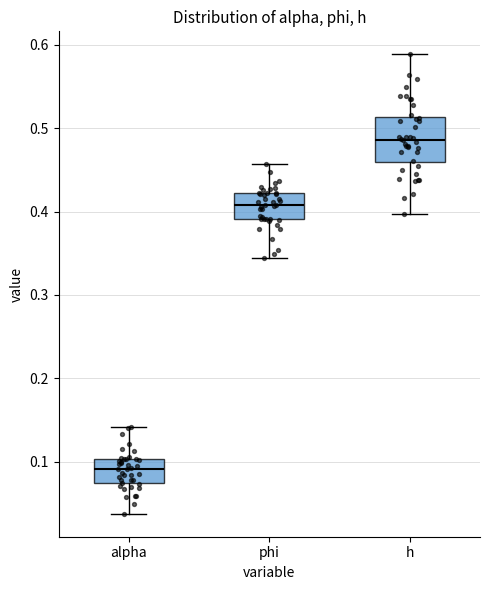

Reading left to right, transcribe this box plot: for each box, give where its median line is, the range the box spans, and where its two whiskers end, as read against the y-axis. The values are not printed on the chart, so give them approximately, as read against the axis.

alpha: median 0.09, box 0.07 to 0.10, whiskers 0.04 to 0.14
phi: median 0.41, box 0.39 to 0.42, whiskers 0.34 to 0.46
h: median 0.49, box 0.46 to 0.51, whiskers 0.40 to 0.59